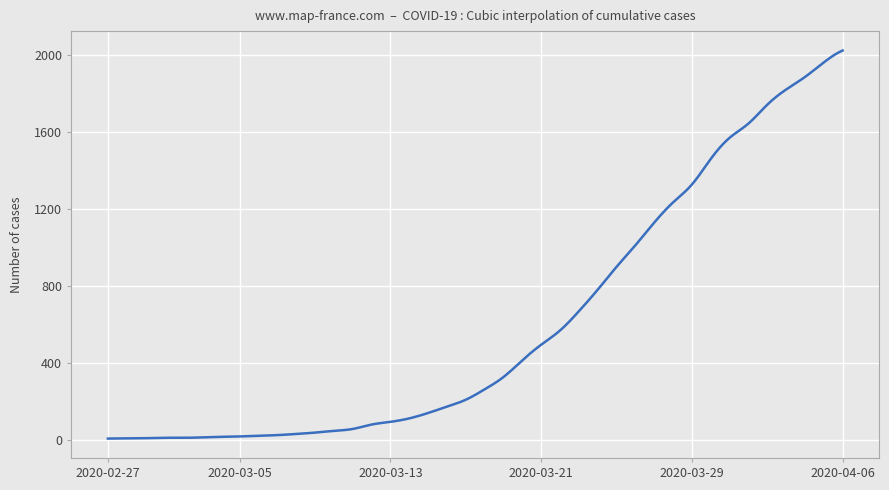

What is the greatest value displayed?

2025.0